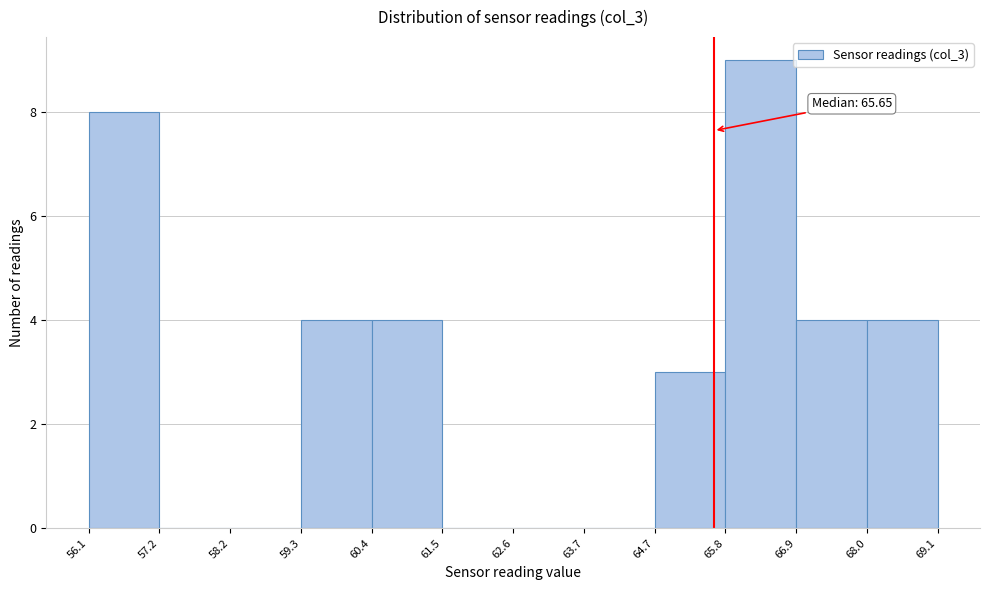

Over which range of the x-axis is the bar tallest?

65.8 to 66.9